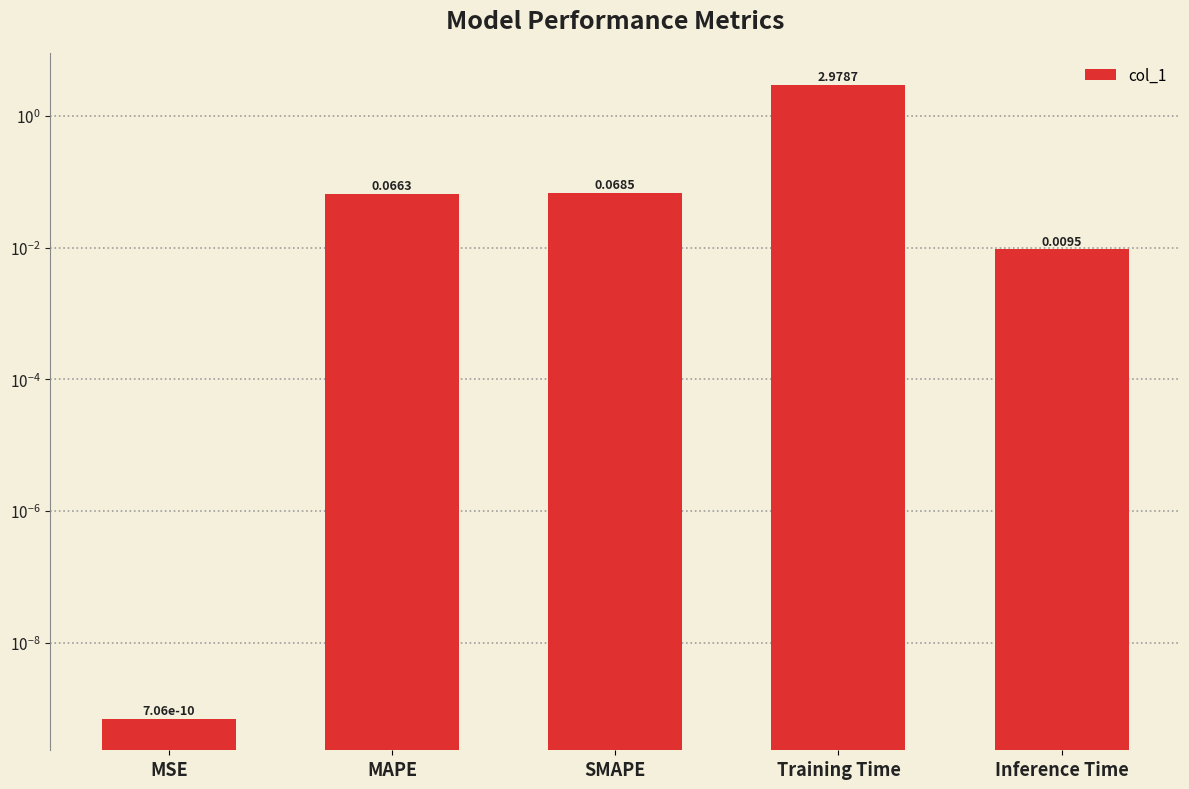

What is the label of the 3rd bar from the right?

SMAPE